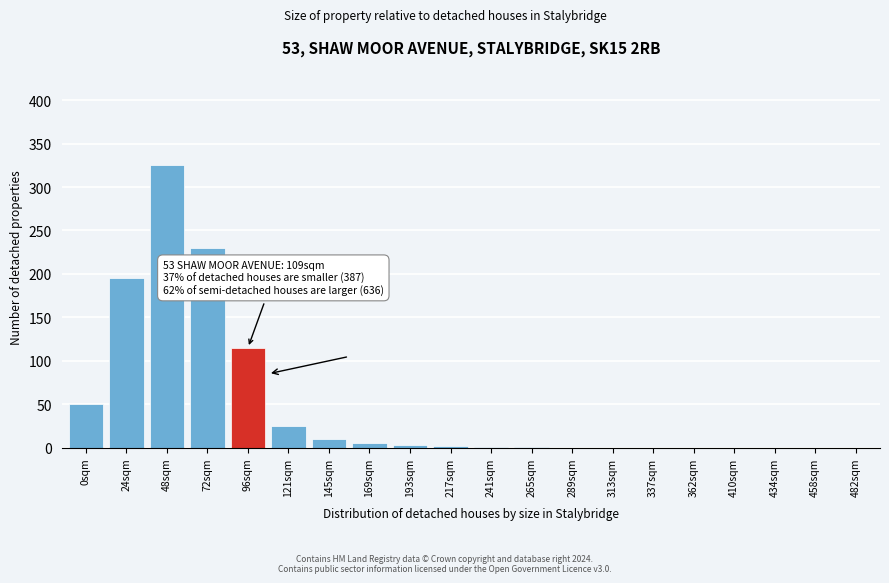

What is the greatest value displayed?

325